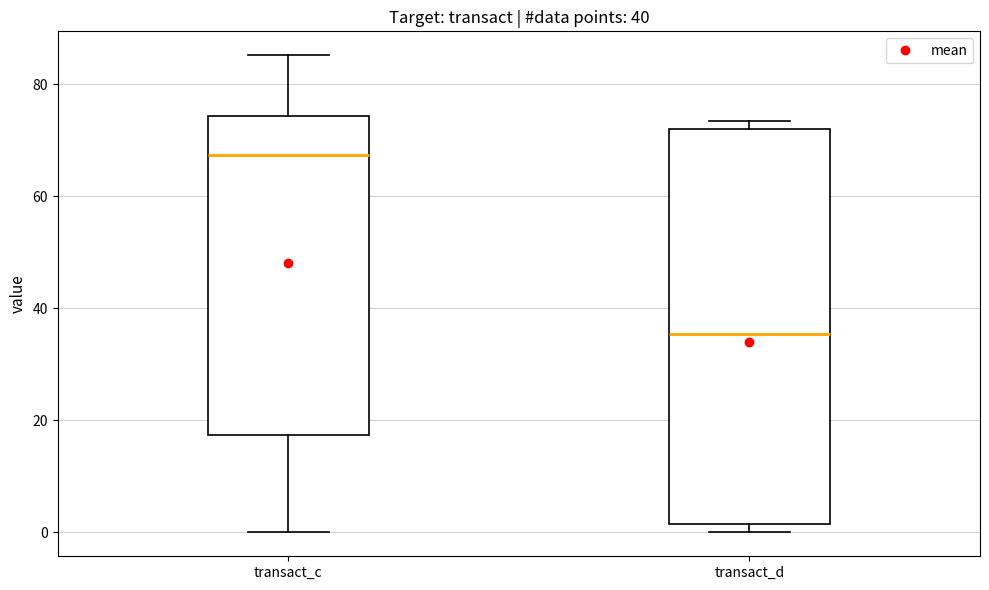

Comparing the boxes themselves (not the whiskers), which one is the tallest?

transact_d